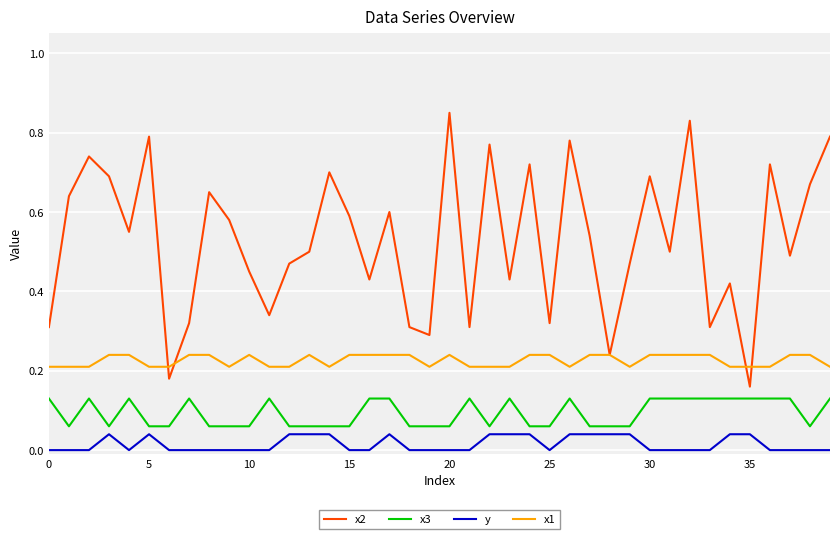

What are all the series names shown in the legend?

x2, x3, y, x1